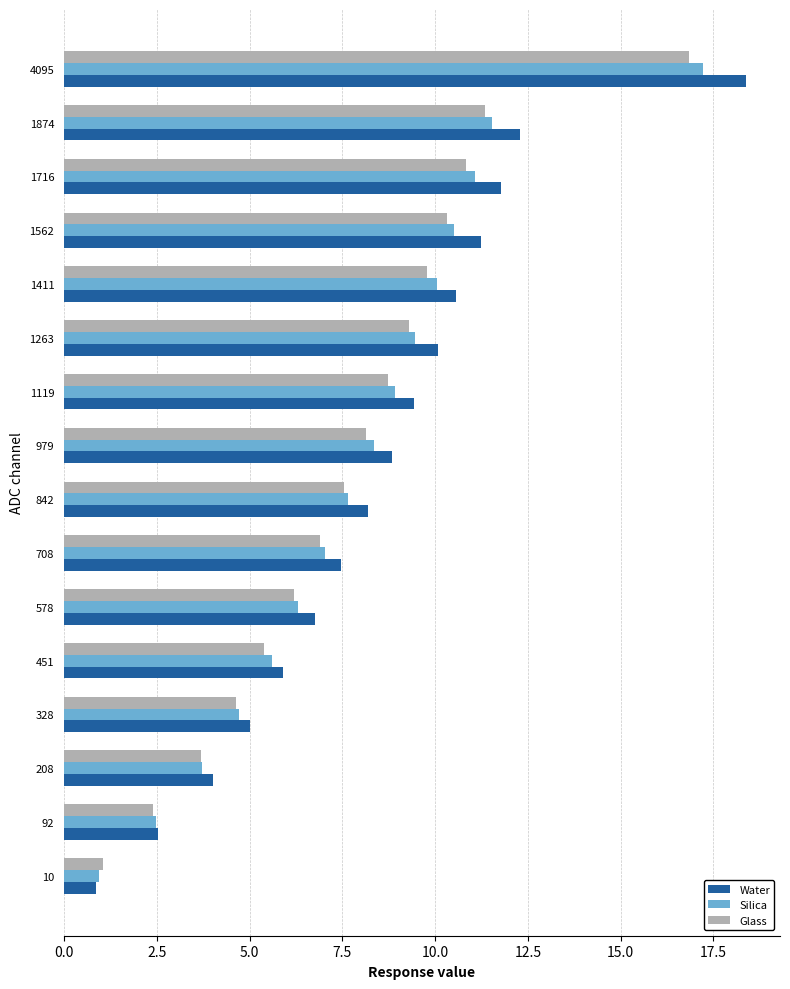

What is the total value across all series at 92?

7.4